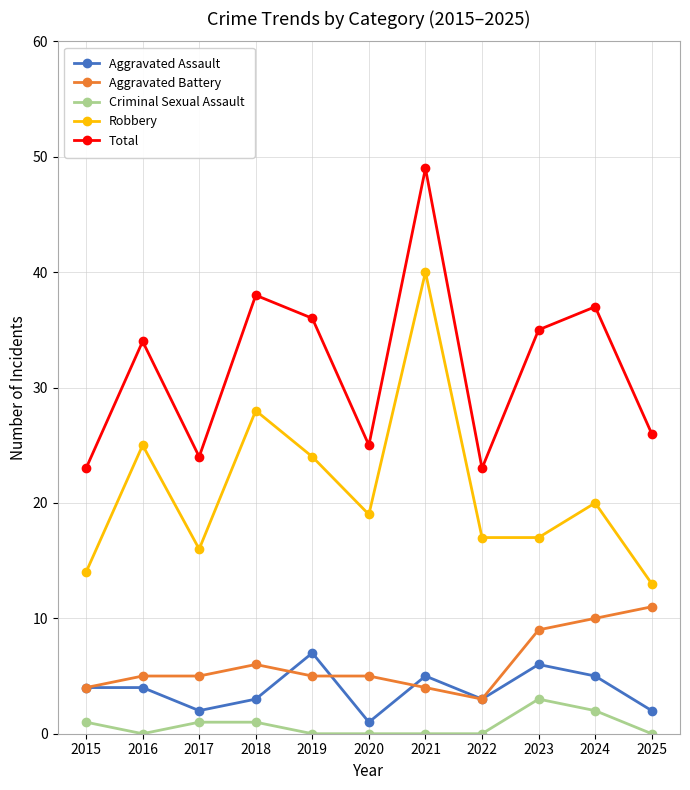

What are all the series names shown in the legend?

Aggravated Assault, Aggravated Battery, Criminal Sexual Assault, Robbery, Total